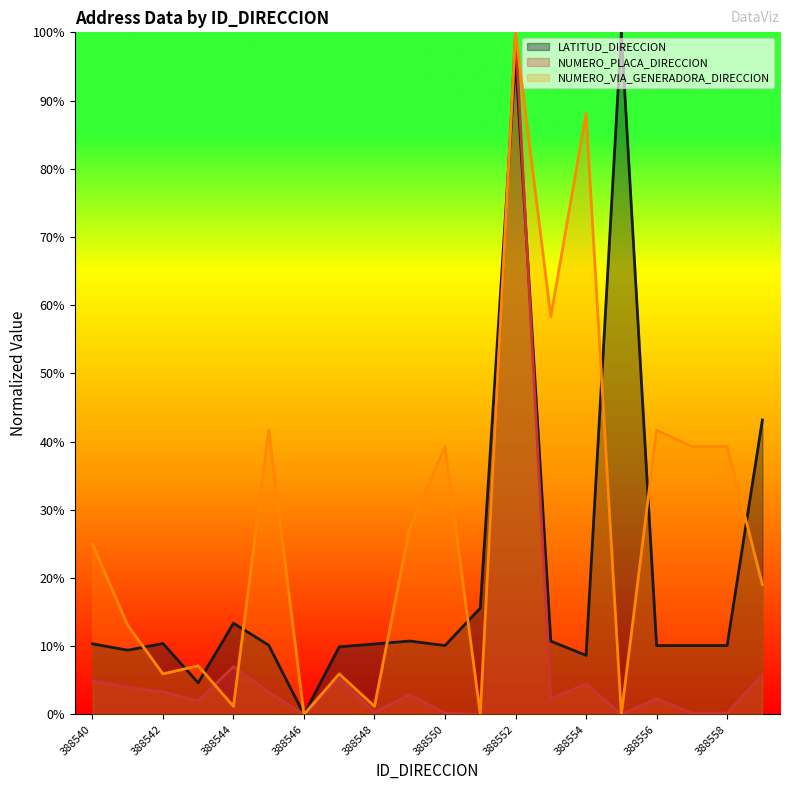

In LATITUD_DIRECCION, how many points are lower than both neighbors (excluding endpoints)?

5